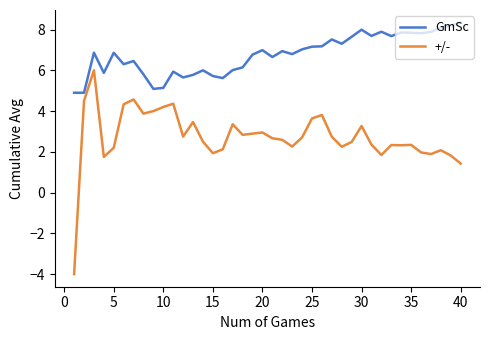

Rank the series by their average value, from highest to lowest.

GmSc, +/-